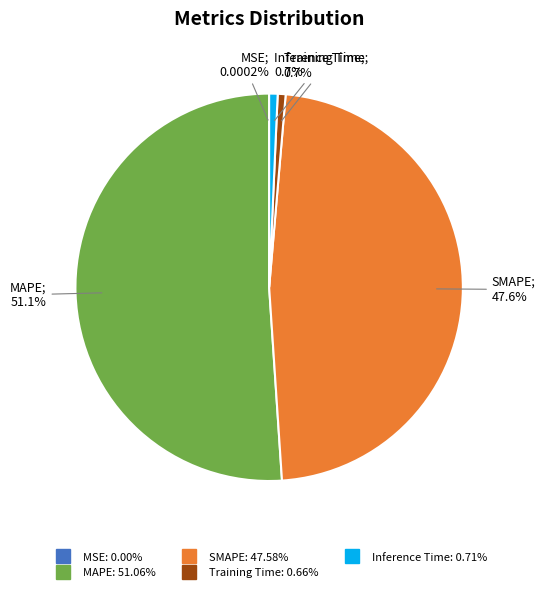

Does MAPE represent more than half of the total?

Yes